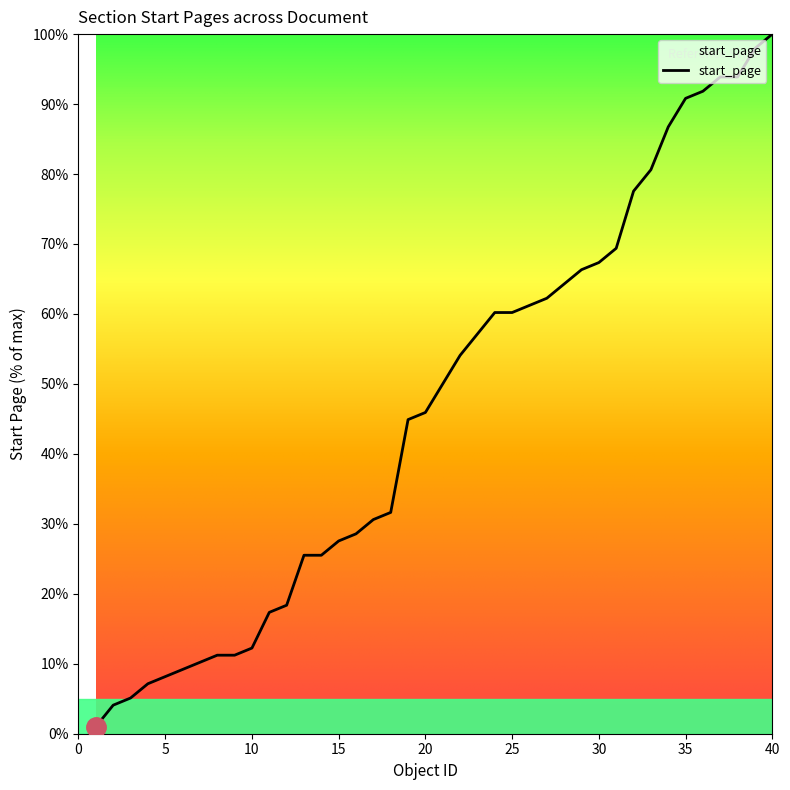

What is the difference between the second highest and second lowest values?

93.9